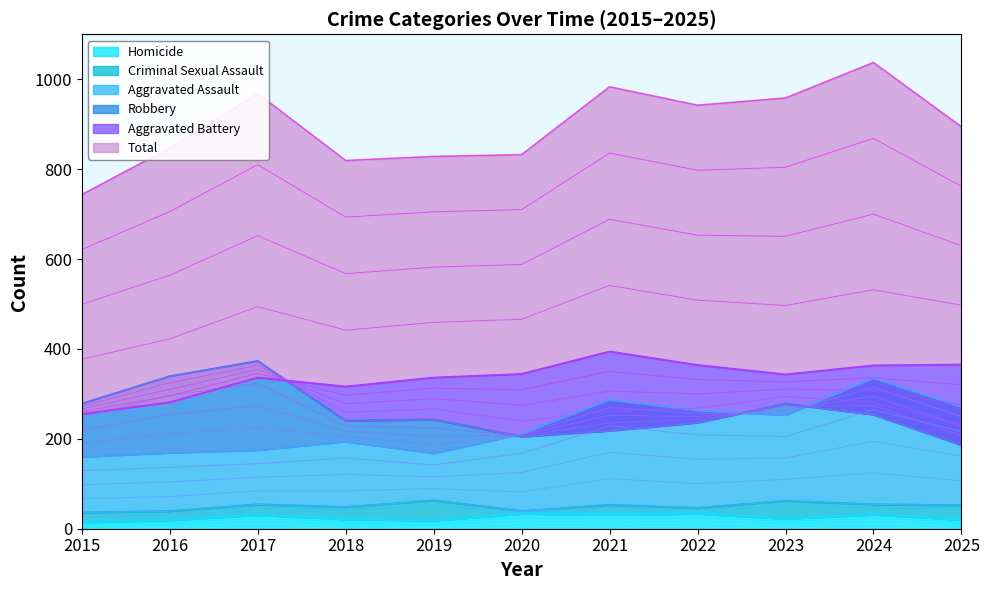

In Aggravated Battery, how many points are higher than both neighbors (excluding endpoints)?

2